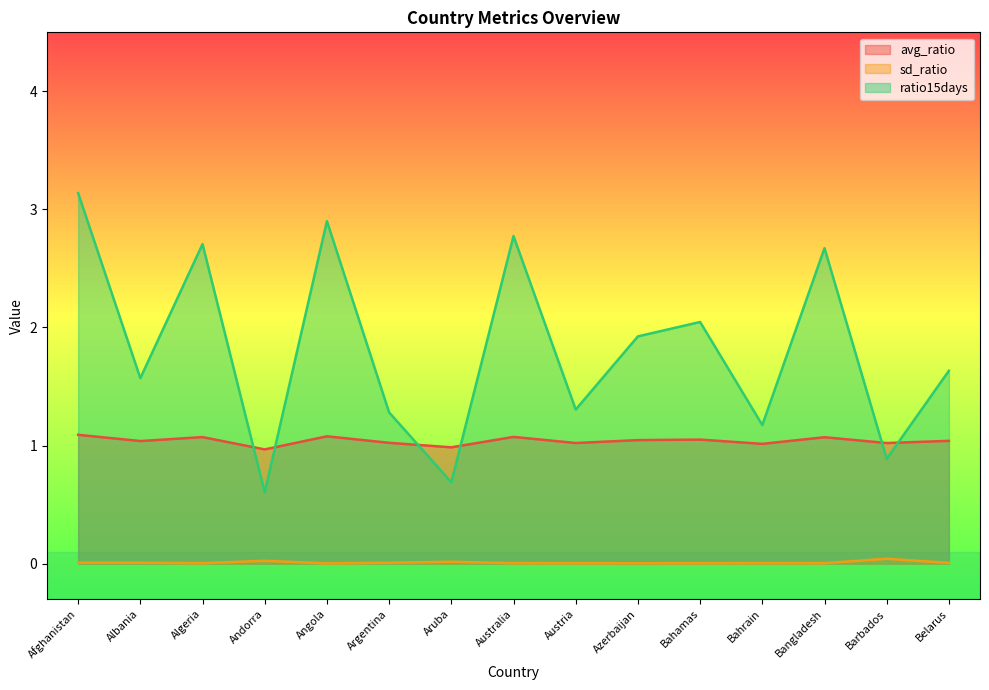

What is the total value across all series at Albania?

2.6